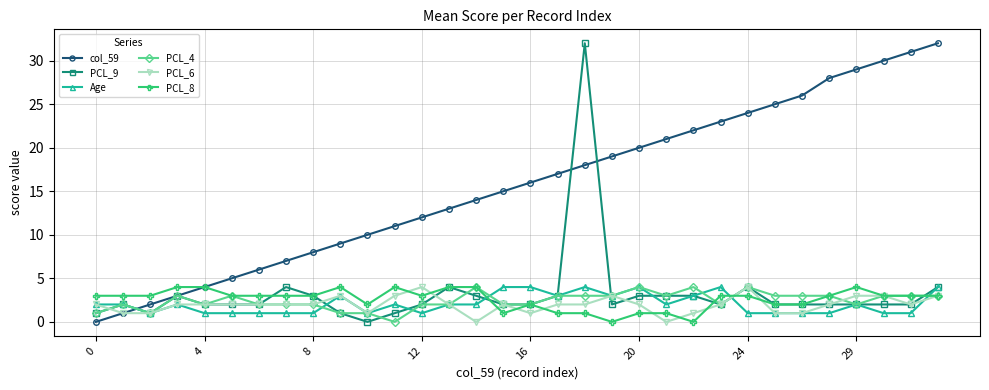

True or false: PCL_8 has more than 2 points higher than both neighbors.

True